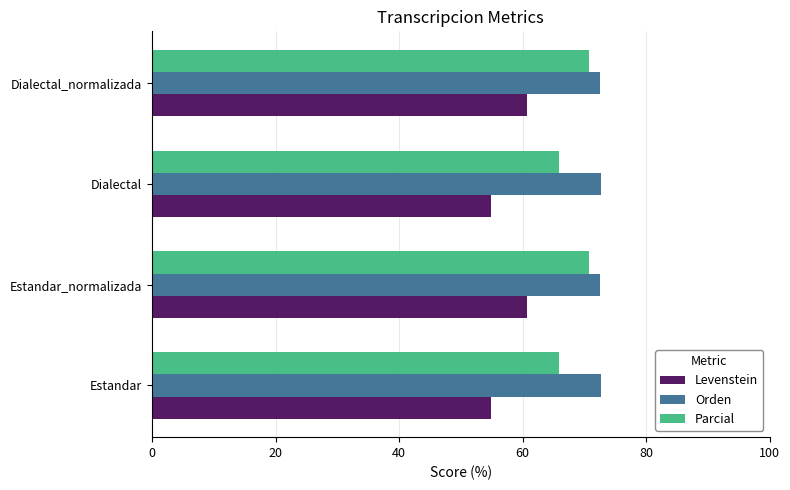

Read the Levenstein value at Dialectal.

54.9